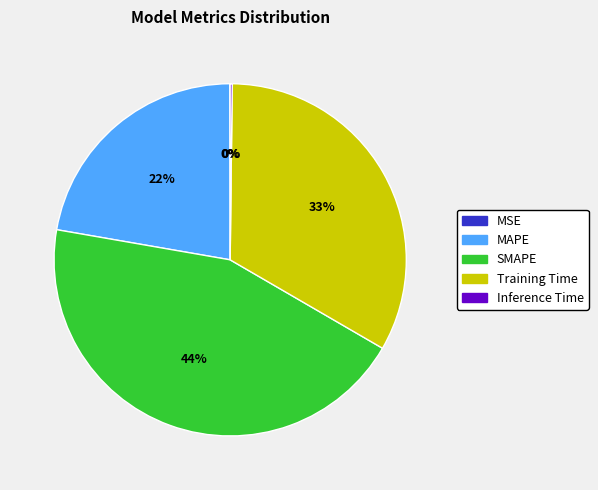

To the nearest percent, what is the average slice percentage?

20%